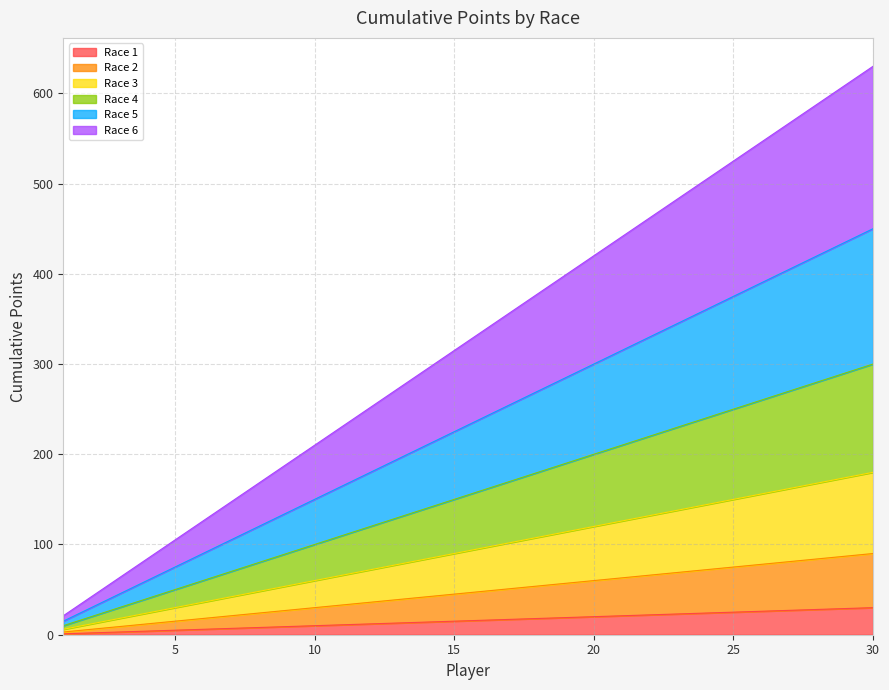

What is the difference between the second highest and minimum values in the Race 6 series?

588